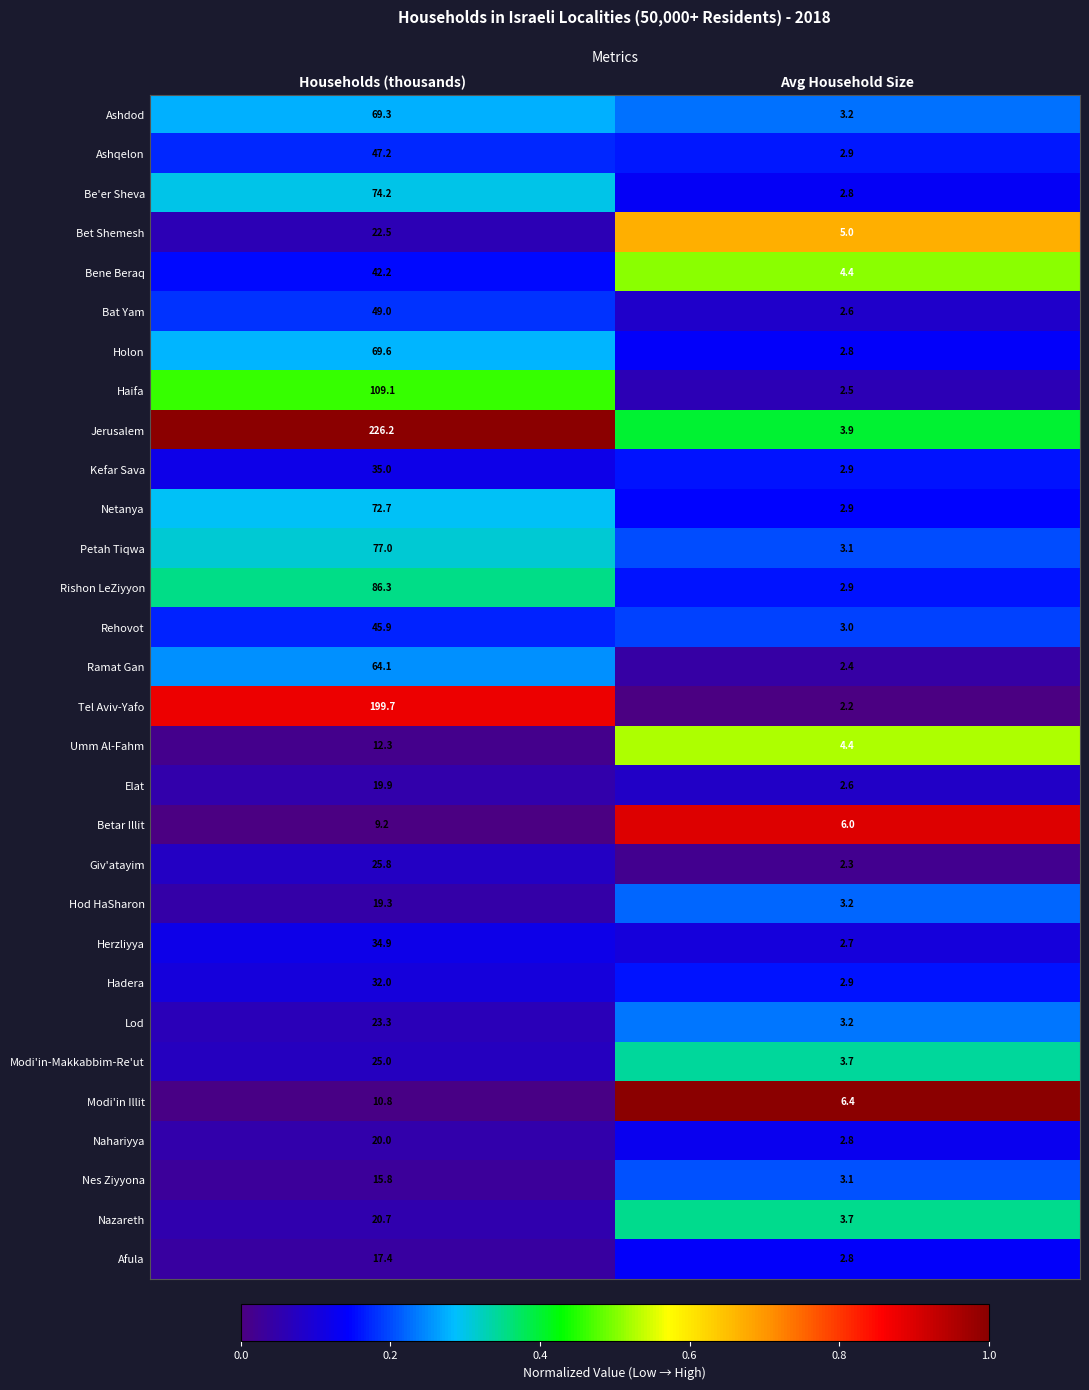

The value of Nes Ziyyona at Avg Household Size is 4.1. True or false?

False